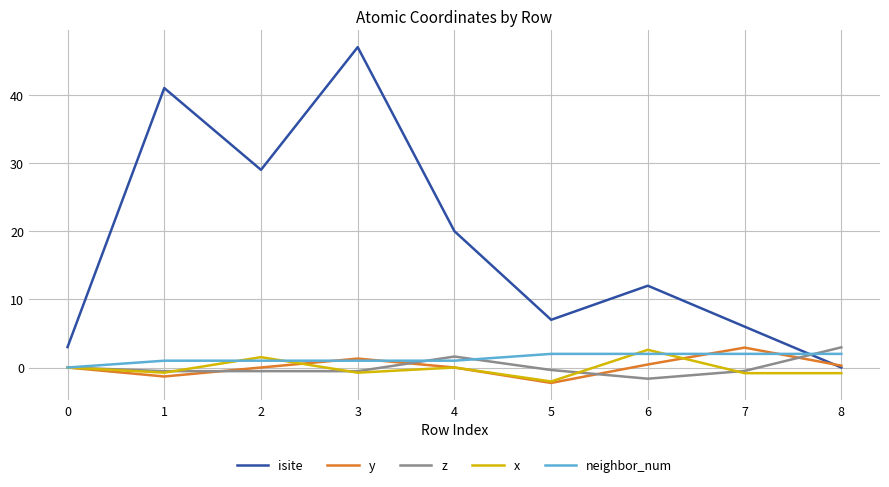

Count the number of data series in this chart.

5